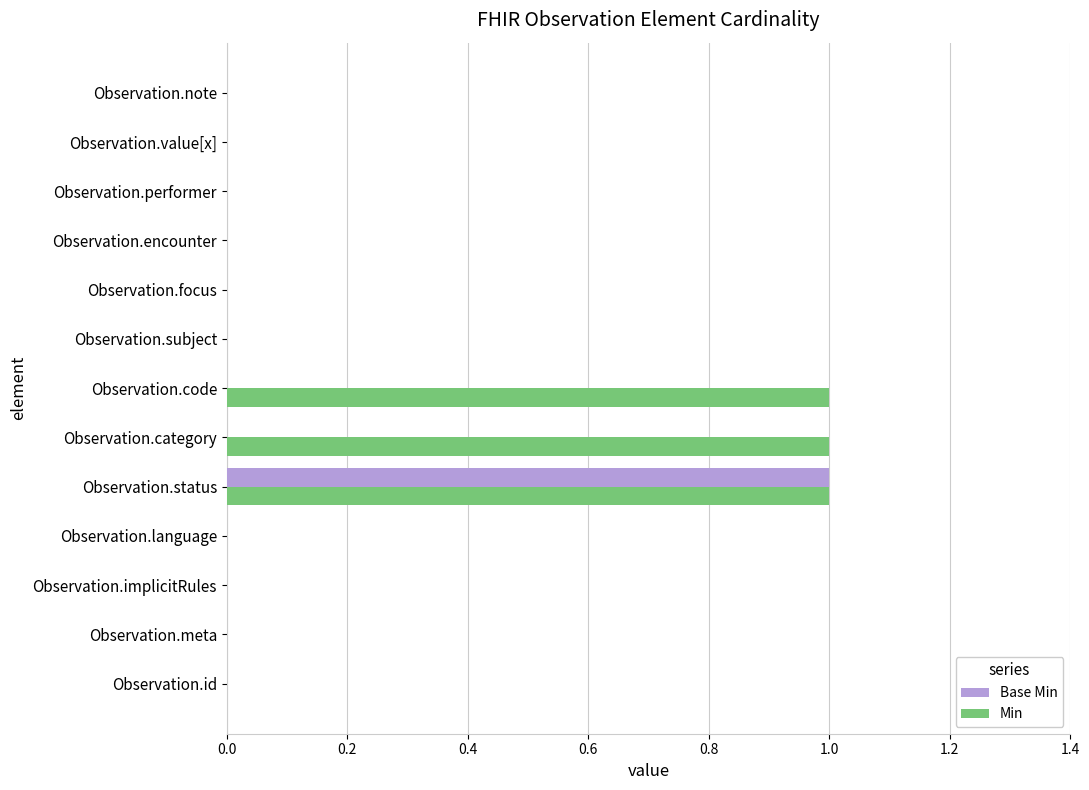

The value of Base Min at Observation.meta is 0. True or false?

True